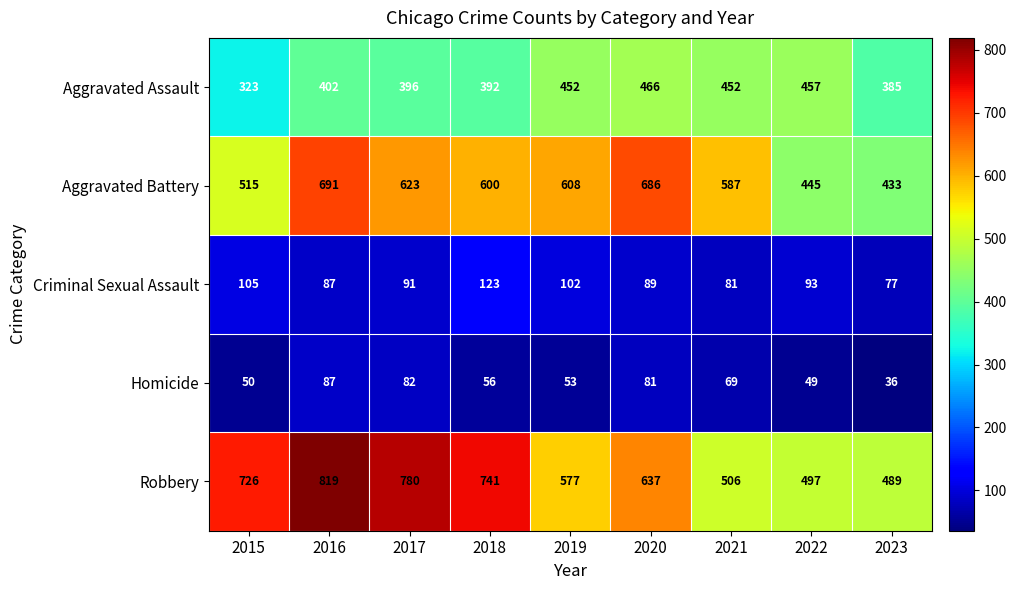

Count the number of data series in this chart.

5